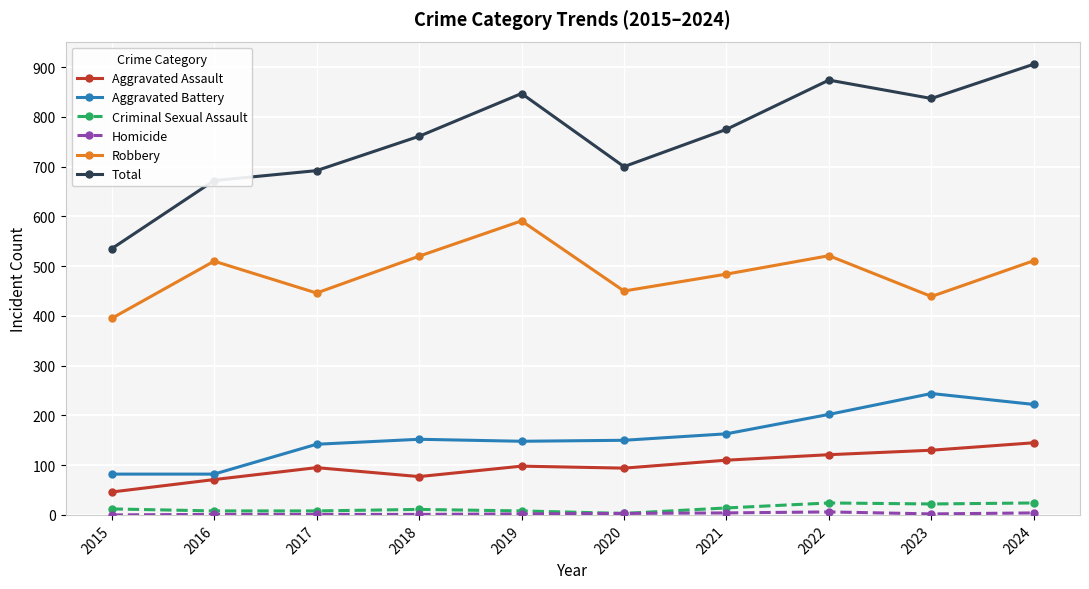

Which series has the largest range (max minus min)?

Total